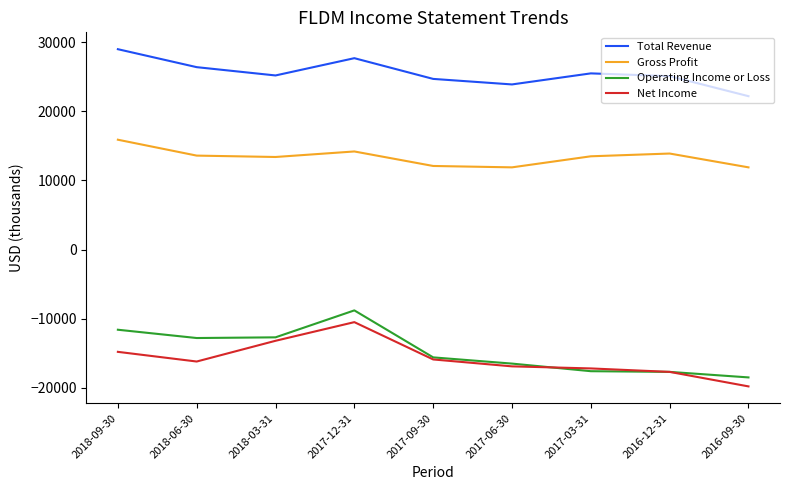

What is the total value across all series at 2018-06-30?

11000